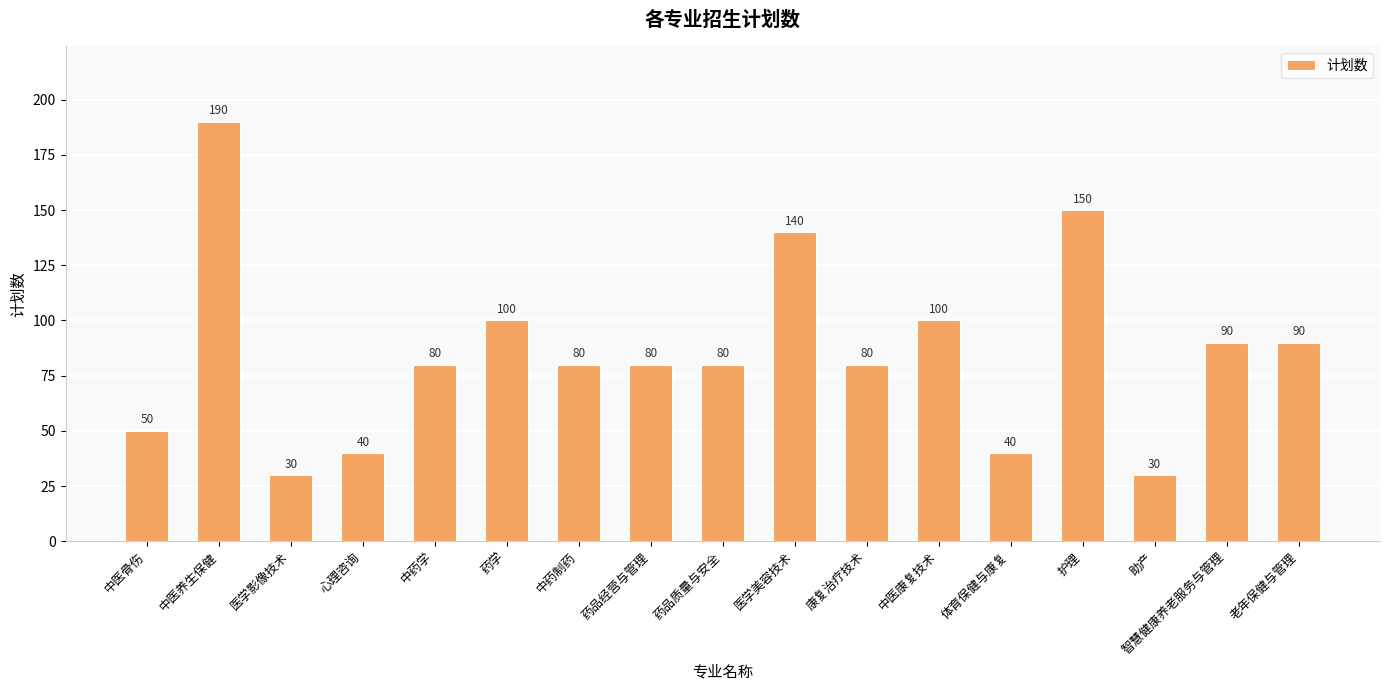

The value at 药品质量与安全 is 140. True or false?

False